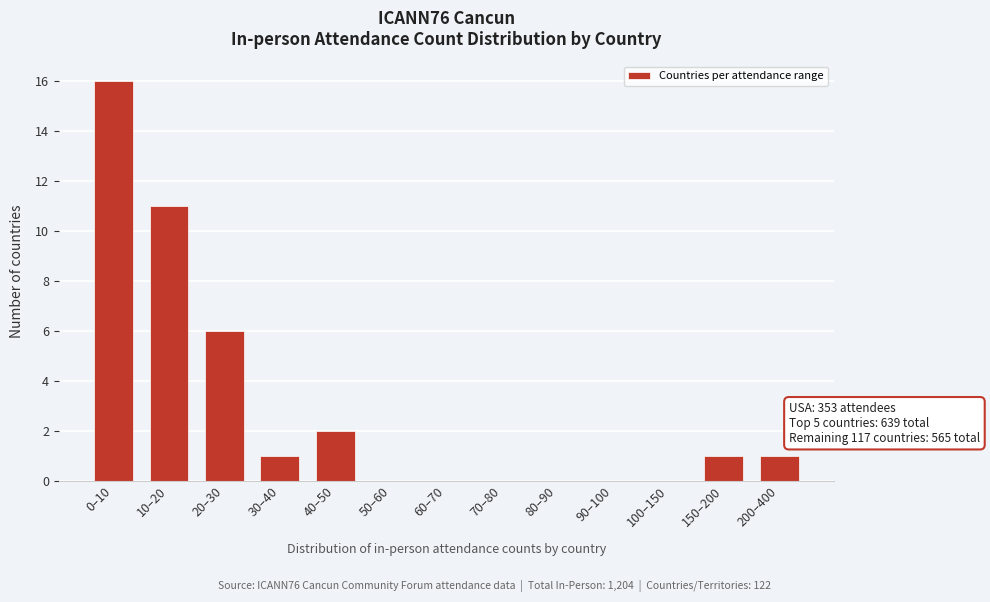

Reading right to left, list all the values displayed in this chart.

200–400=1	150–200=1	100–150=0	90–100=0	80–90=0	70–80=0	60–70=0	50–60=0	40–50=2	30–40=1	20–30=6	10–20=11	0–10=16